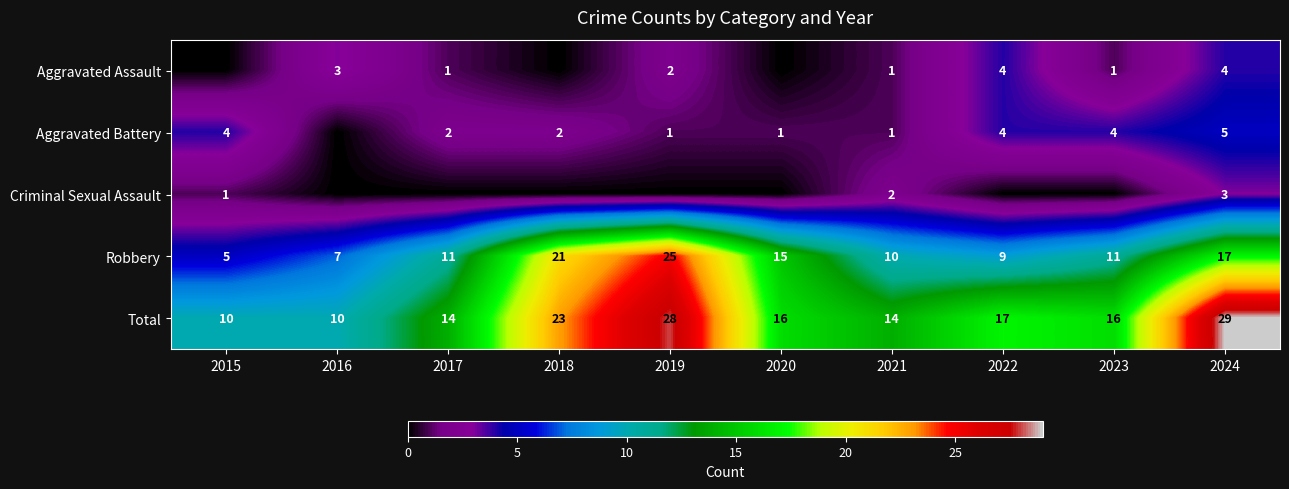

At which label does Robbery reach its peak?

2019